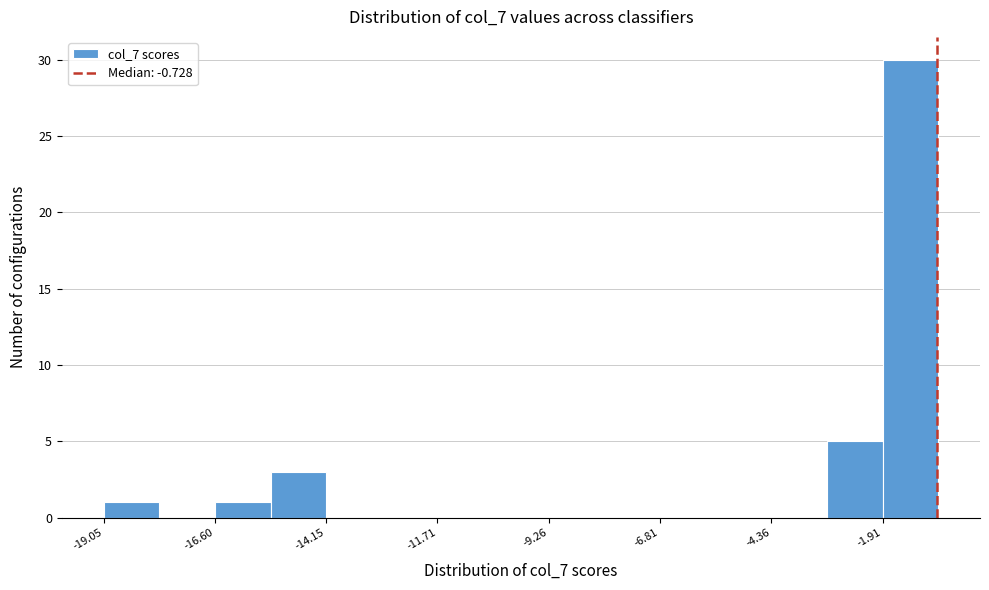

Read against the x-axis, roughly where is the centre of the tallest bar?

-1.5